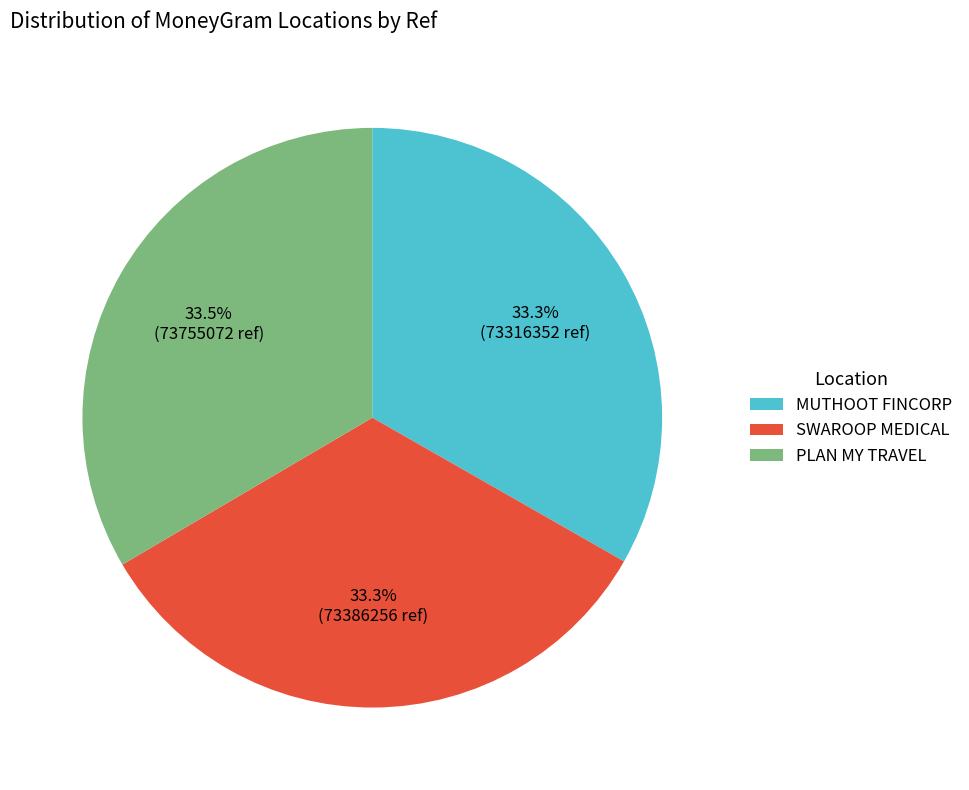

Does PLAN MY TRAVEL represent more than half of the total?

No